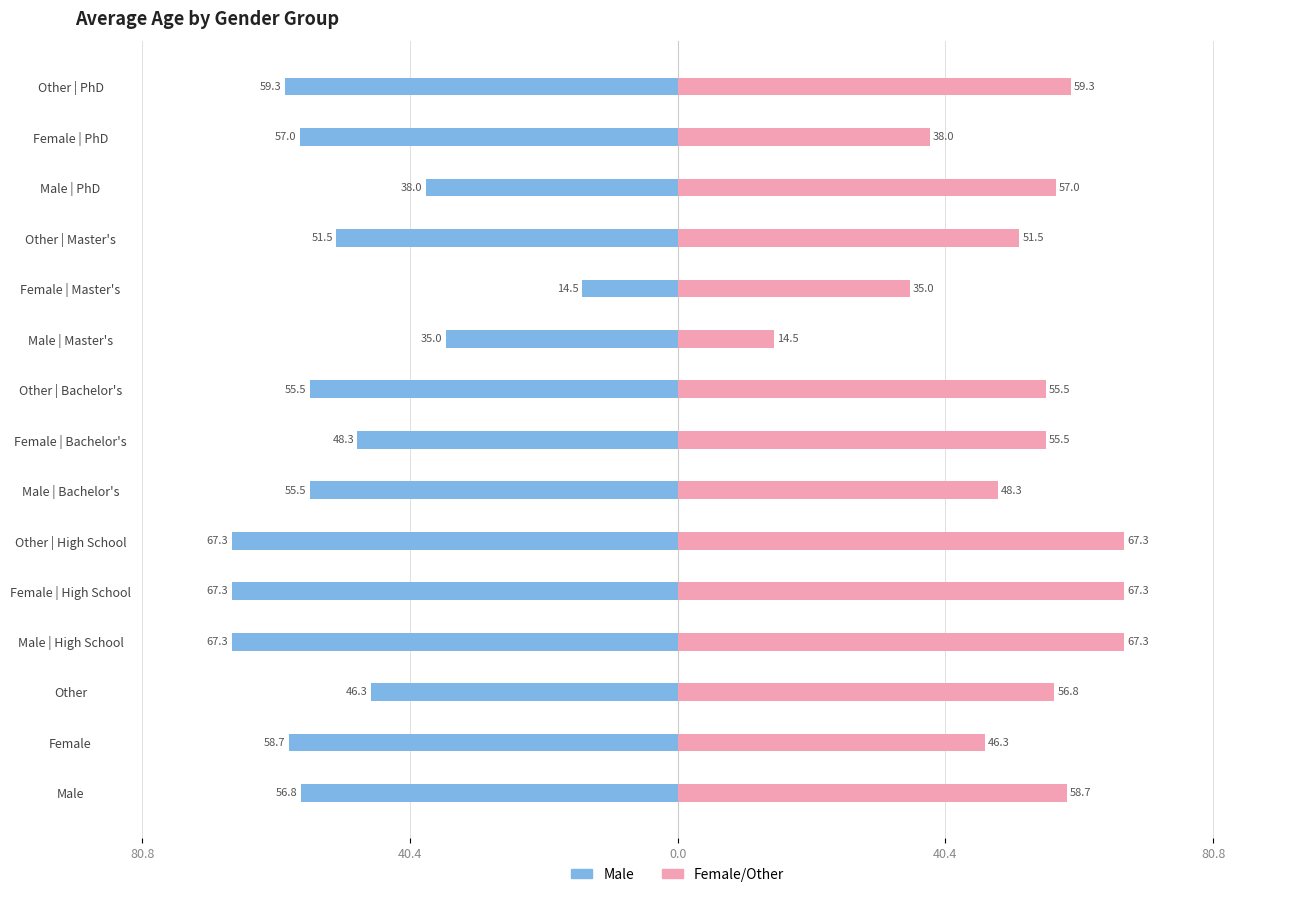

Rank the series by their average value, from highest to lowest.

Female, Male